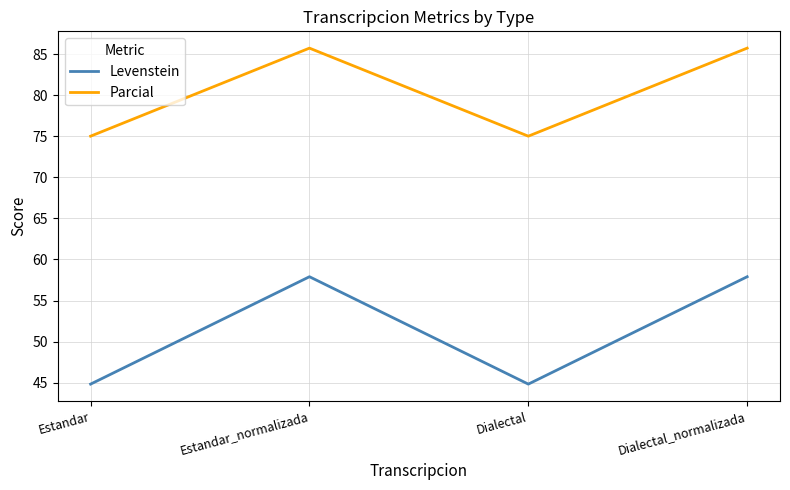

At which category does Parcial reach its first local peak?

Estandar_normalizada